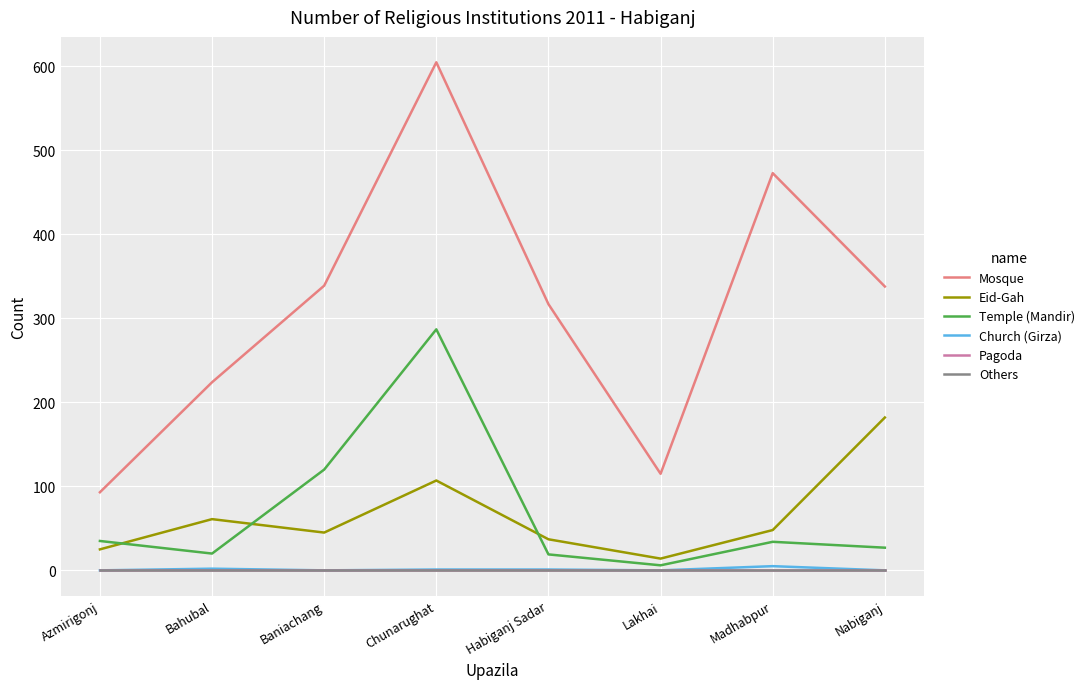

True or false: Temple (Mandir) has more than 1 points higher than both neighbors.

True